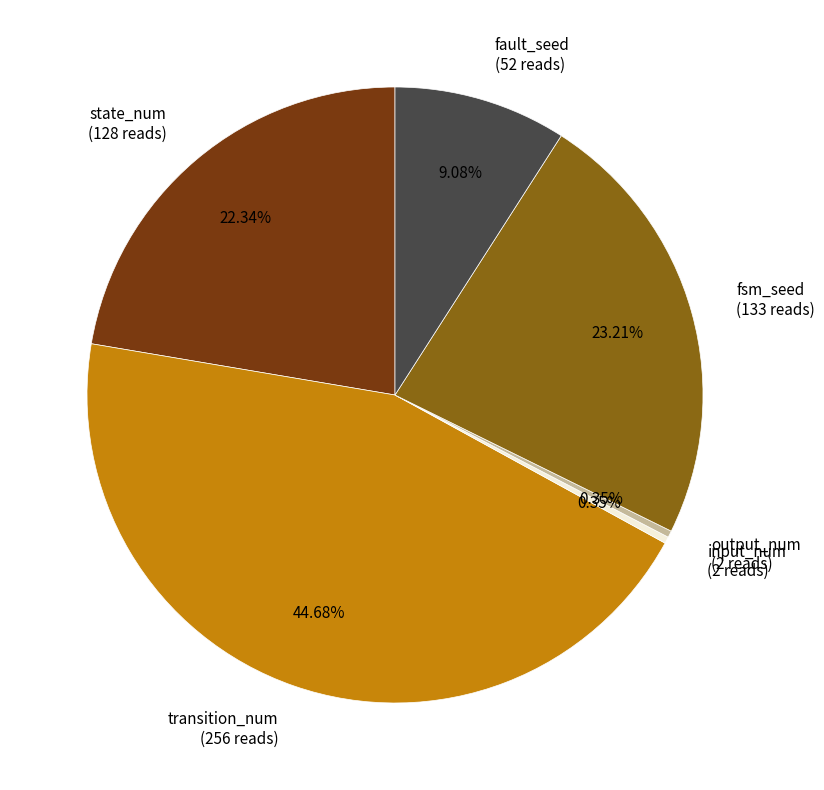

To the nearest percent, what is the difference between the largest and smallest slice percentages?

44%